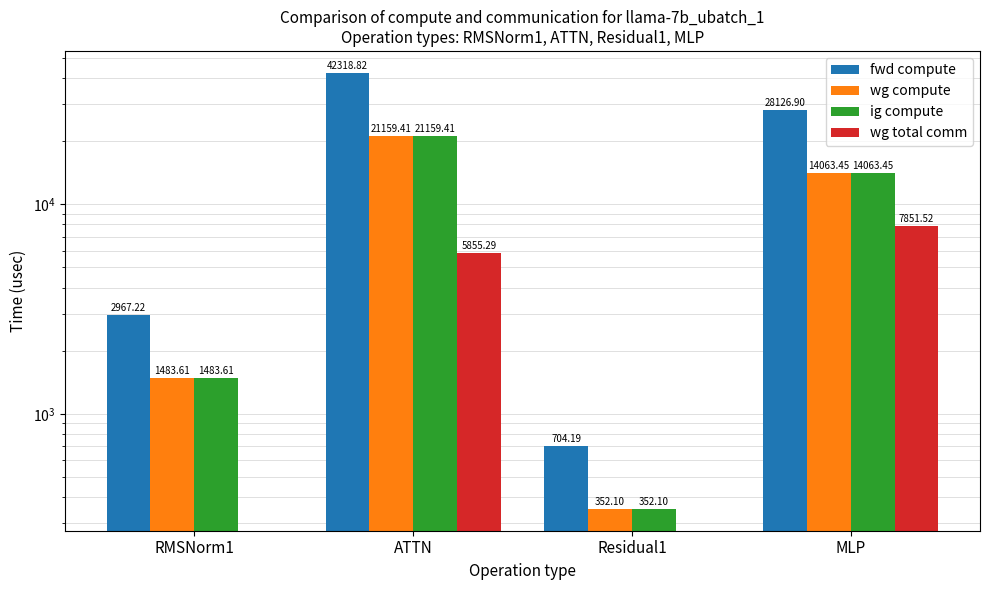

What is the minimum value for fwd compute?

704.2